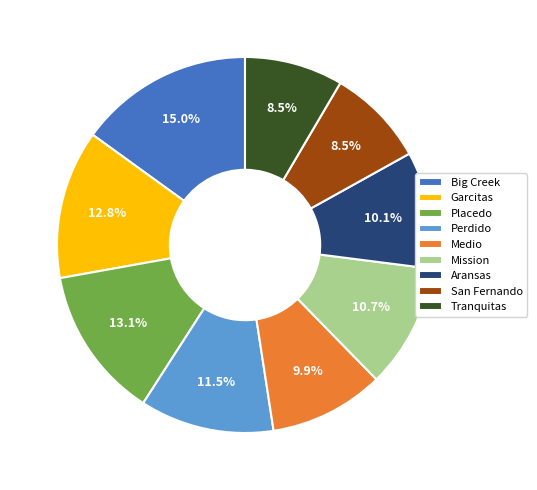

True or false: Aransas accounts for 1% of the total.

False